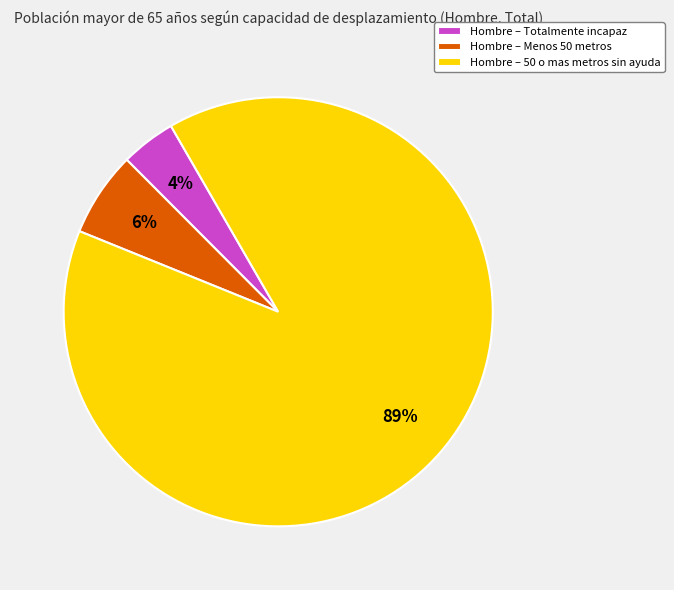

Combined, do Hombre – 50 o mas metros sin ayuda and Hombre – Totalmente incapaz account for over 50%?

Yes